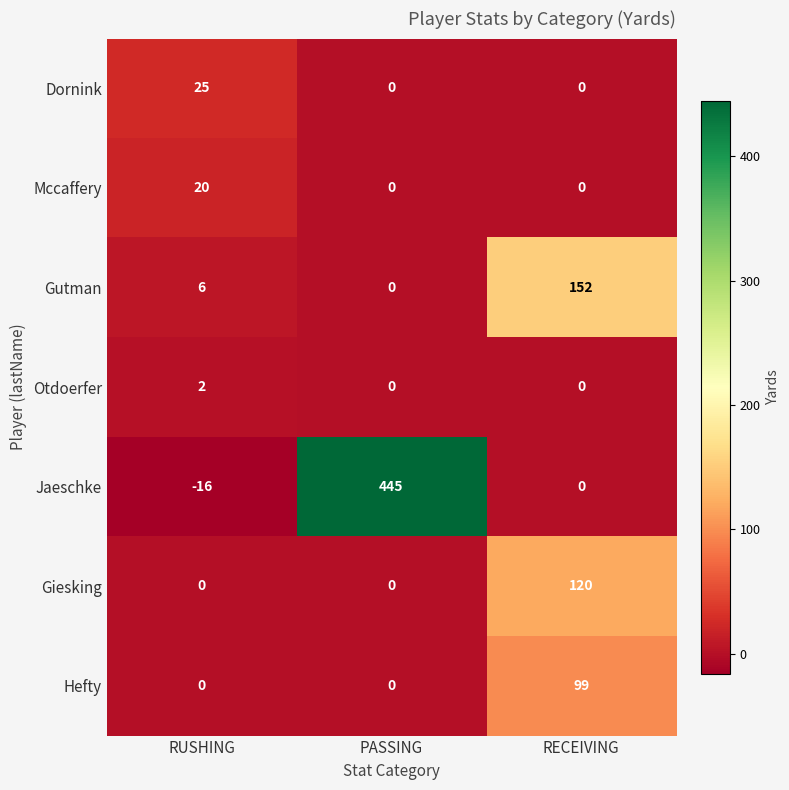

What is the average value of the Giesking series?

40